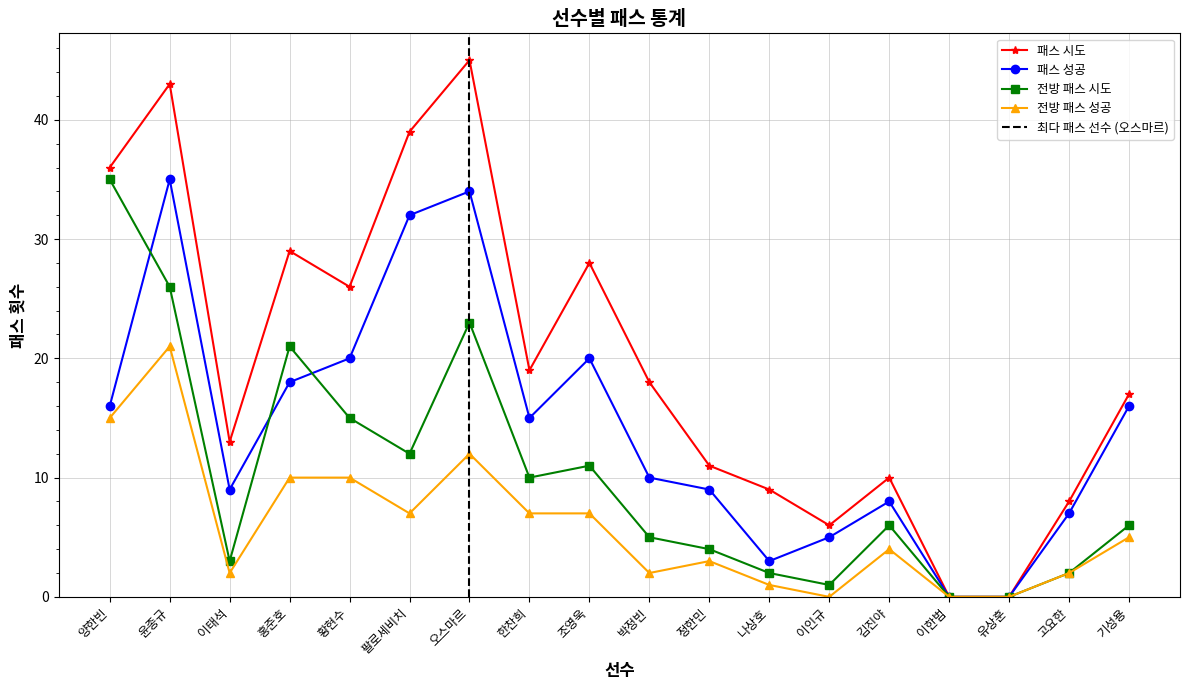

Which series has the widest spread of values?

패스 시도